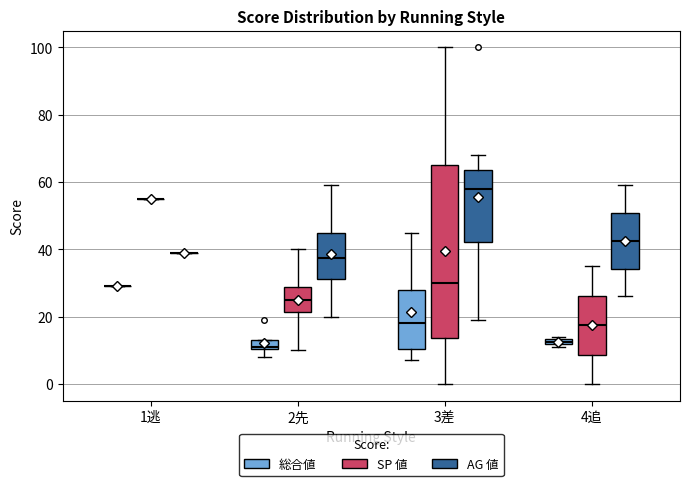

Where does the median line of the box for 3差 (SP 値) sit on the y-axis? The values are not printed on the chart, so give them approximately, as read against the axis.

30